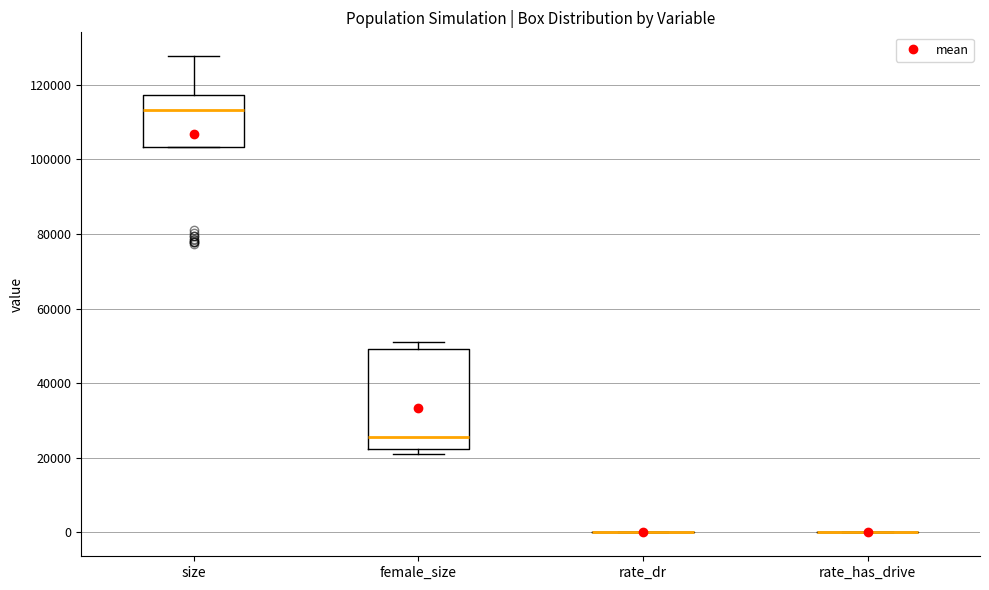

Reading left to right, read every box against the y-axis: the position of its median line, the range the box covers, and the ends of its whiskers. The values are not printed on the chart, so give them approximately, as read against the axis.

size: median 114000, box 104000 to 118000, whiskers 104000 to 128000
female_size: median 26000, box 22000 to 50000, whiskers 22000 (just below the box's lower edge) to 52000
rate_dr: box collapsed to a line at 0, whiskers 0 to 0
rate_has_drive: box collapsed to a line at 0, whiskers 0 to 0